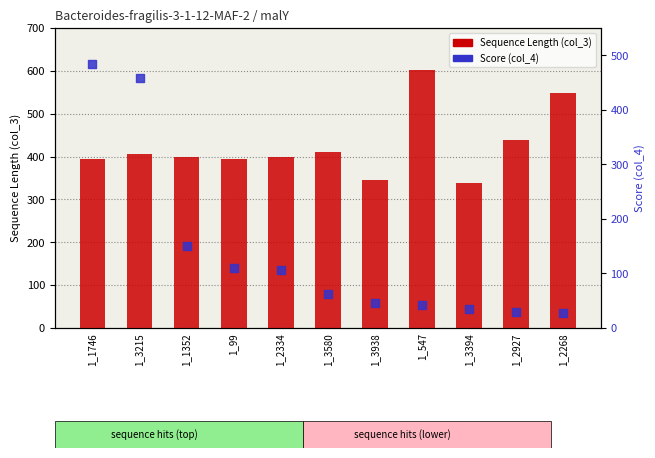

At how many categories does at least one series exceed 170?

11